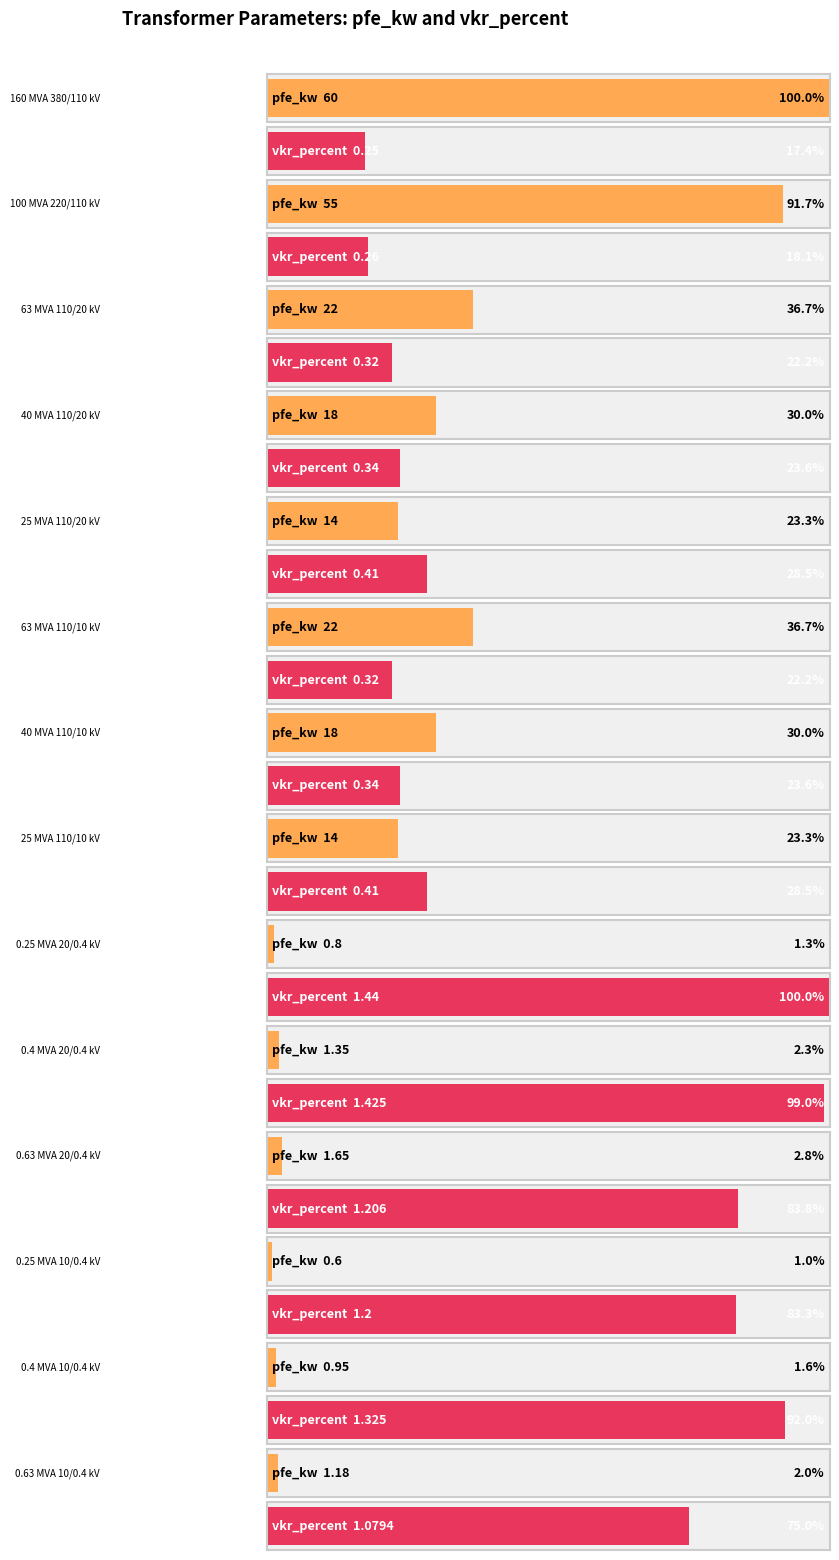

Reading left to right, list all the values displayed in this chart.

pfe_kw: 60.0	55.0	22.0	18.0	14.0	22.0	18.0	14.0	0.8	1.4	1.6	0.6	0.9	1.2
vkr_percent: 0.2	0.3	0.3	0.3	0.4	0.3	0.3	0.4	1.4	1.4	1.2	1.2	1.3	1.1